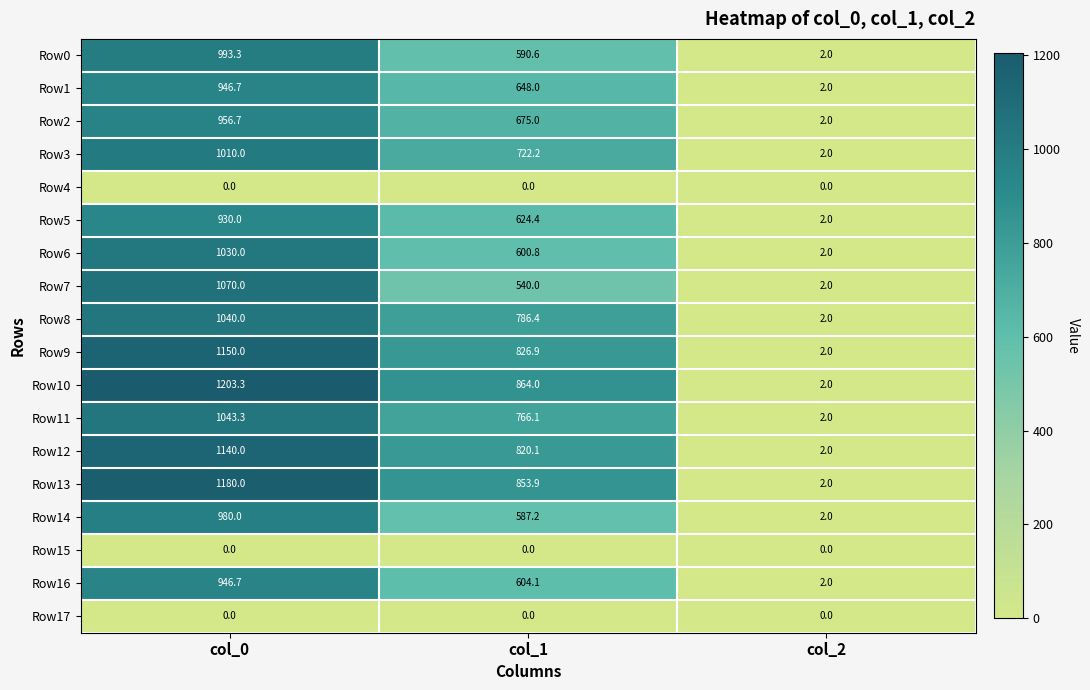

What is the minimum value for Row6?

2.0